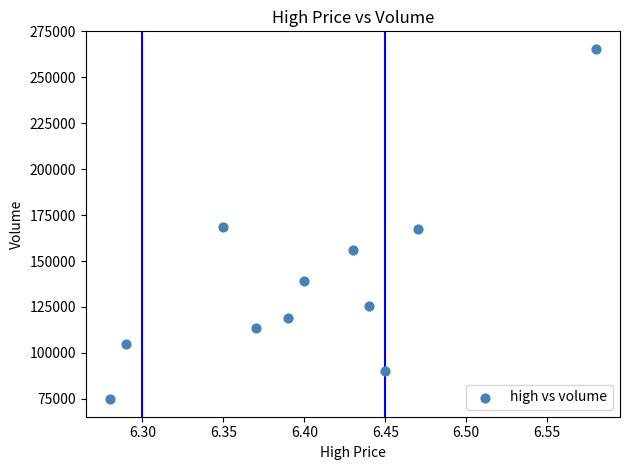

What is the range of Y values (max minus min)?

190744.3